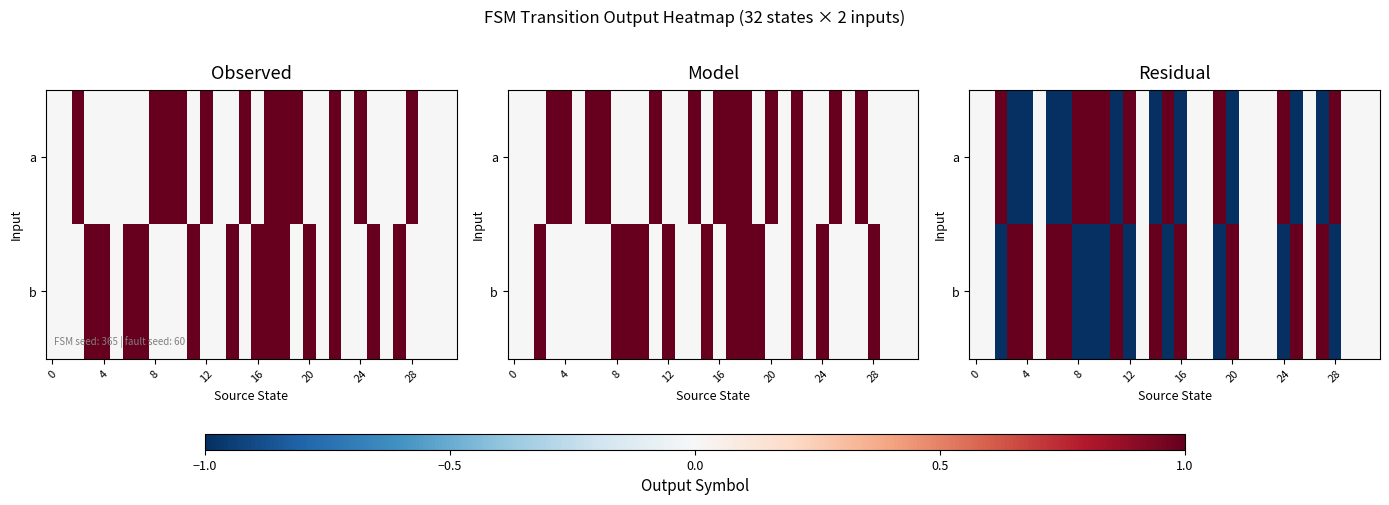

How many negative values does the b series have?

9